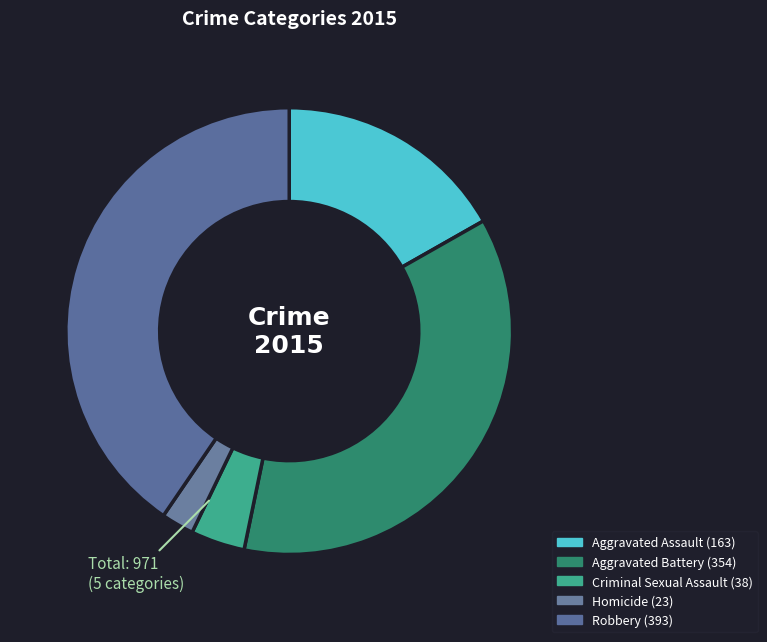

To the nearest percent, what is the difference between the Homicide and Aggravated Battery slice percentages?

34%